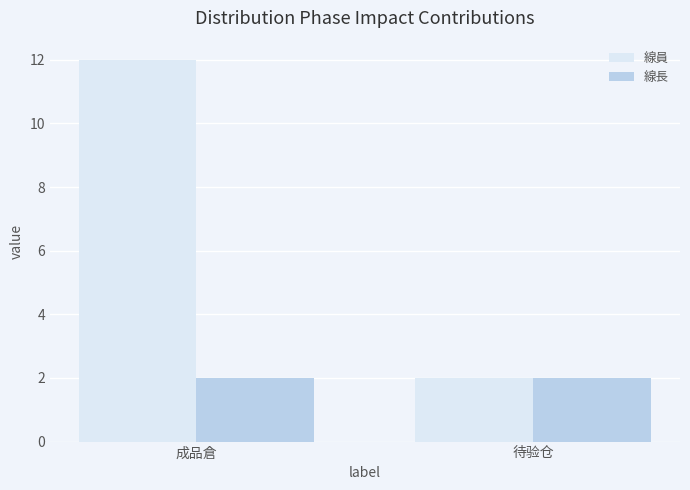

What is the label of the 2nd bar from the left?

待验仓